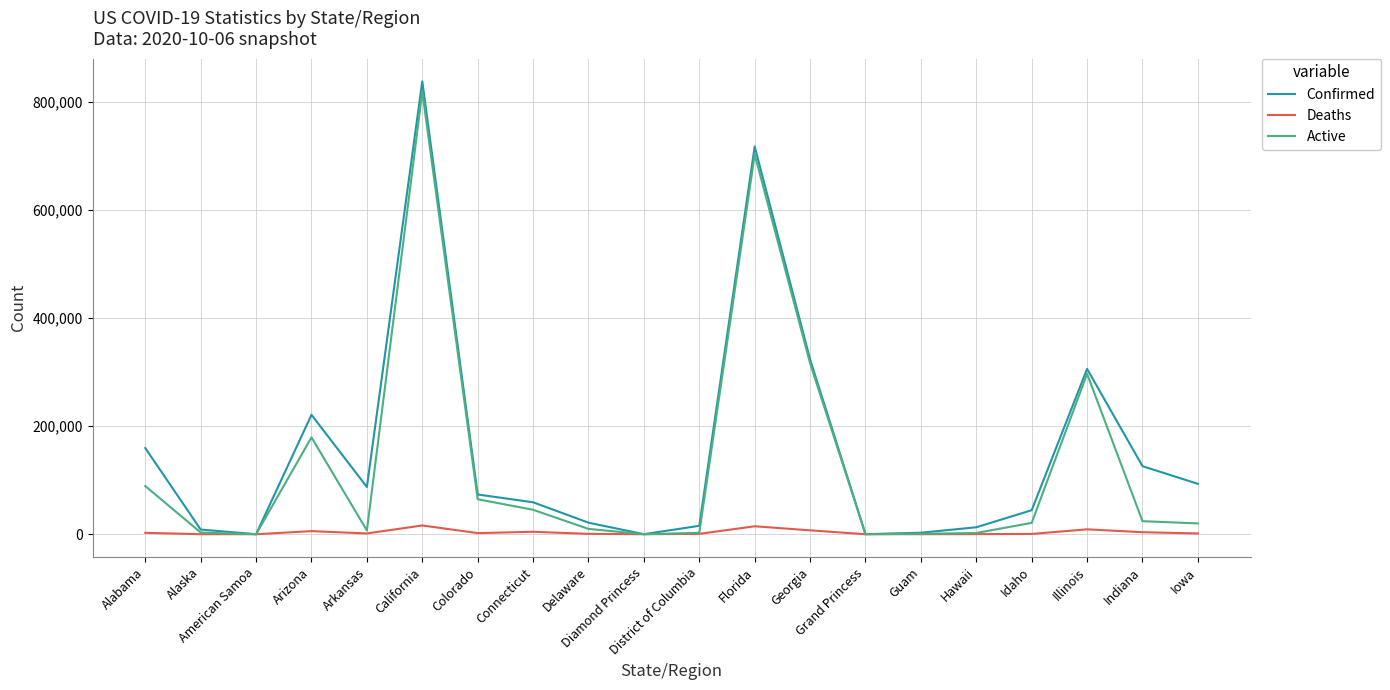

True or false: Active has more than 1 points higher than both neighbors.

True